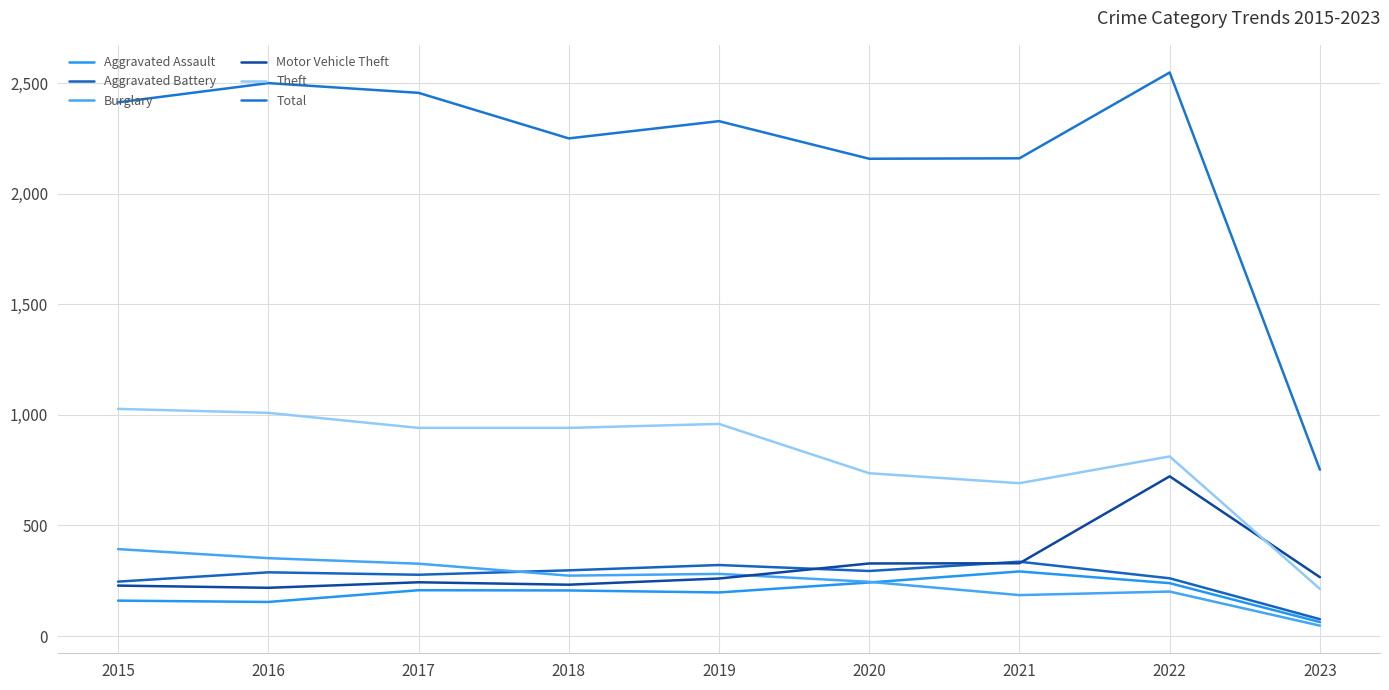

What value does the Motor Vehicle Theft series have at 2020, to the nearest 10?

330